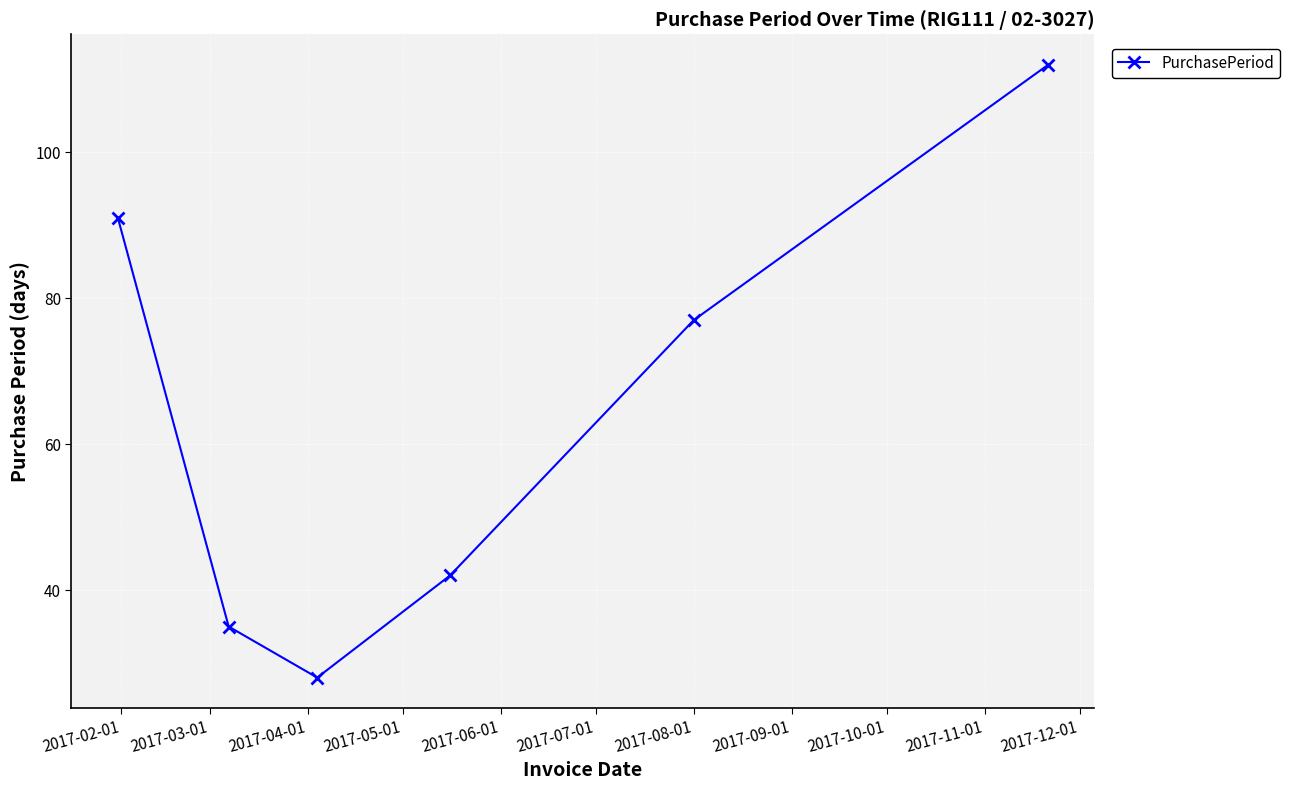

What is the value of the 1st point from the left?

91